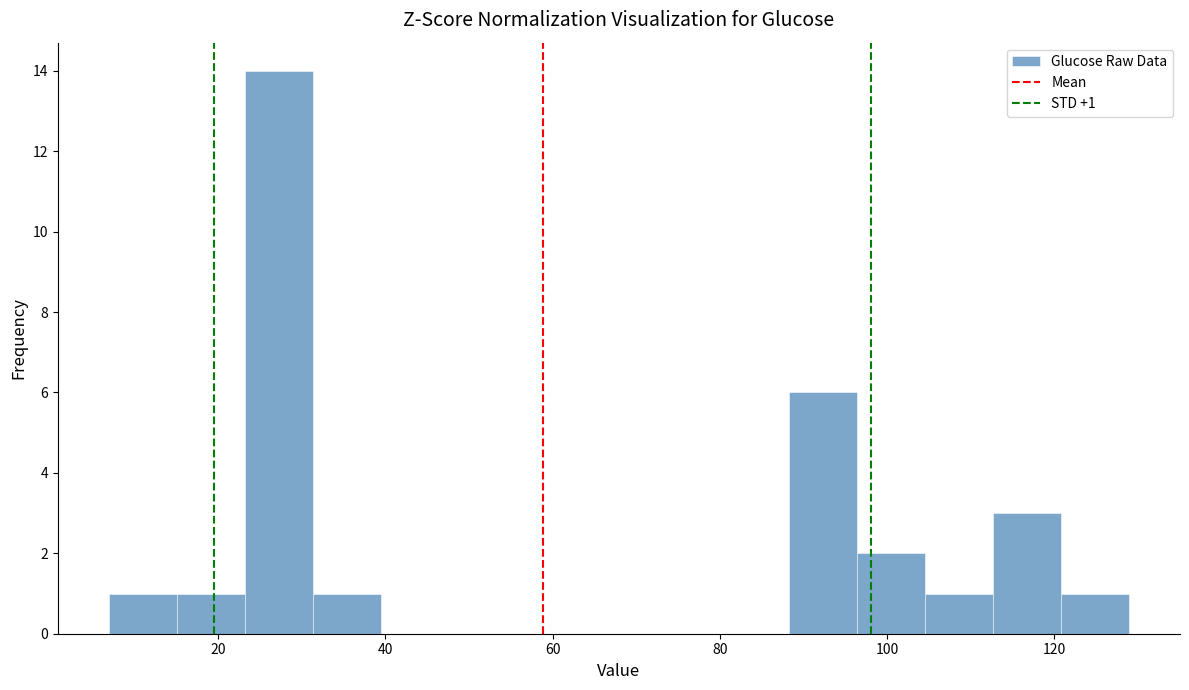

Which range on the x-axis has the tallest bar?

24 to 32